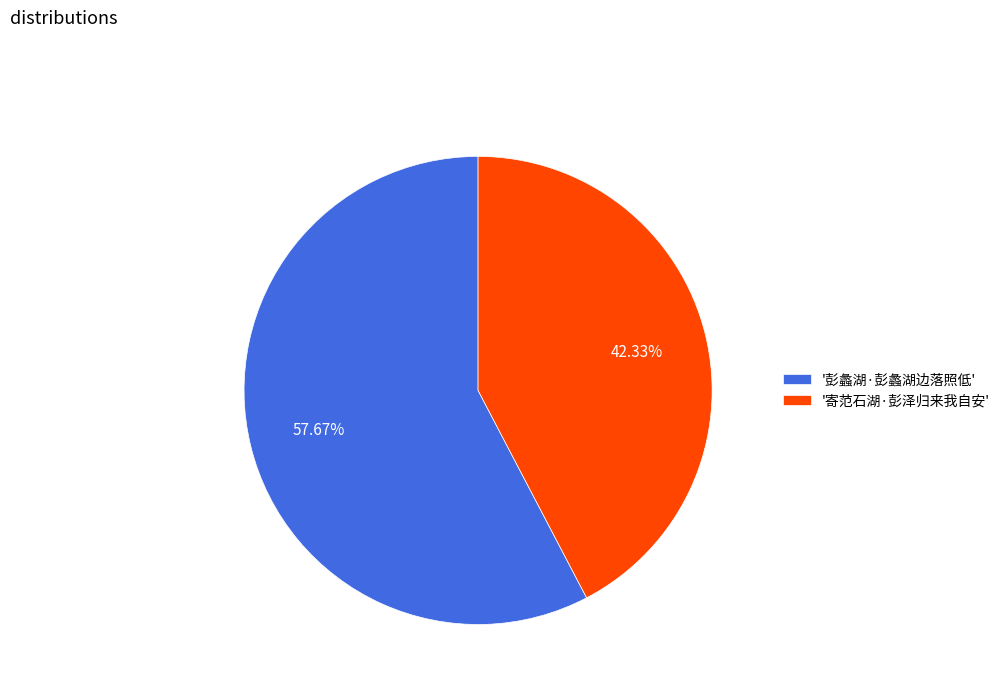

Is the sum of '彭蠡湖·彭蠡湖边落照低' and '寄范石湖·彭泽归来我自安' greater than half?

Yes